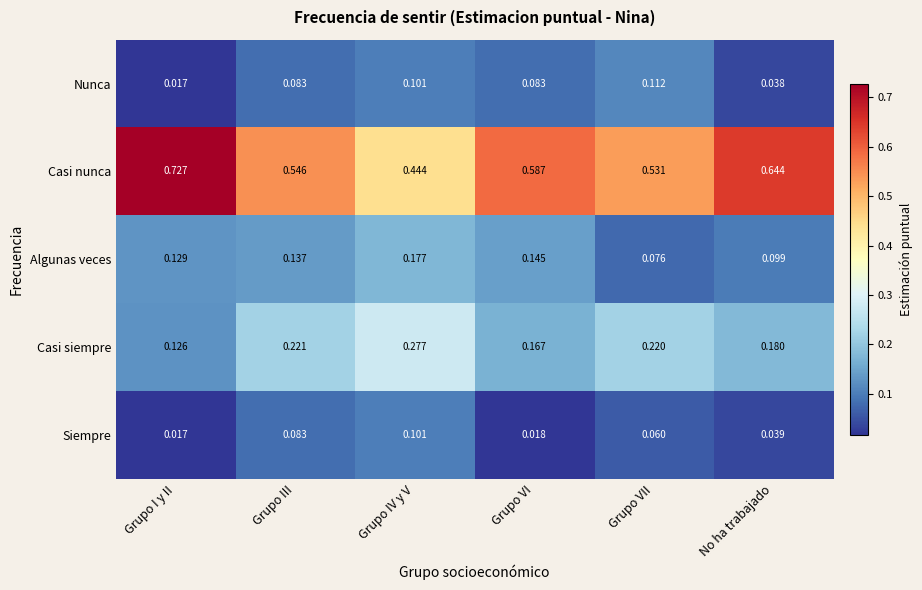

At which category is the sum across all series the highest?

Grupo IV y V